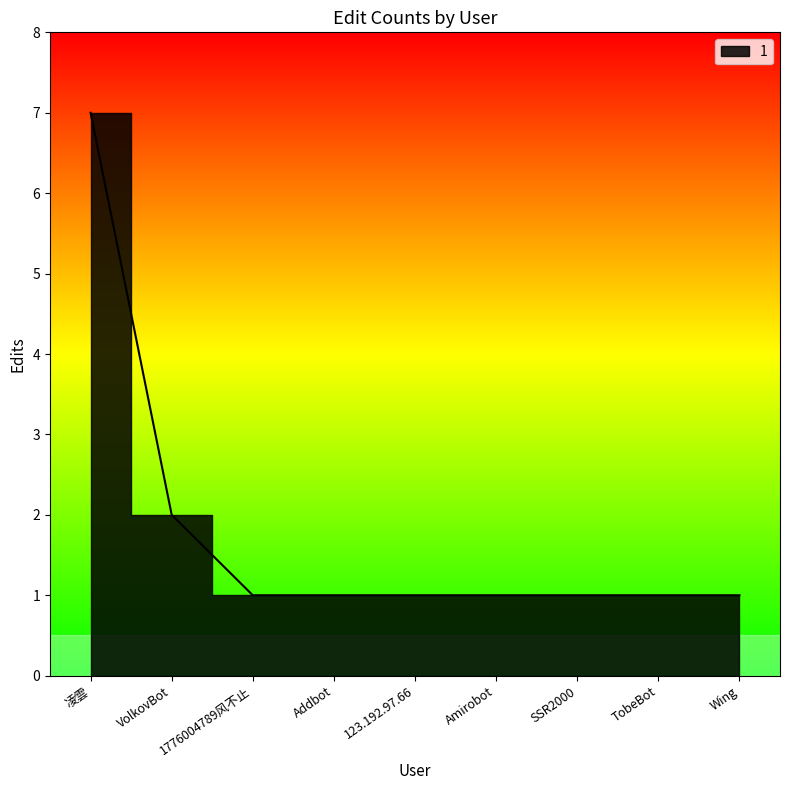

Which label corresponds to the largest value in the chart?

凌雲